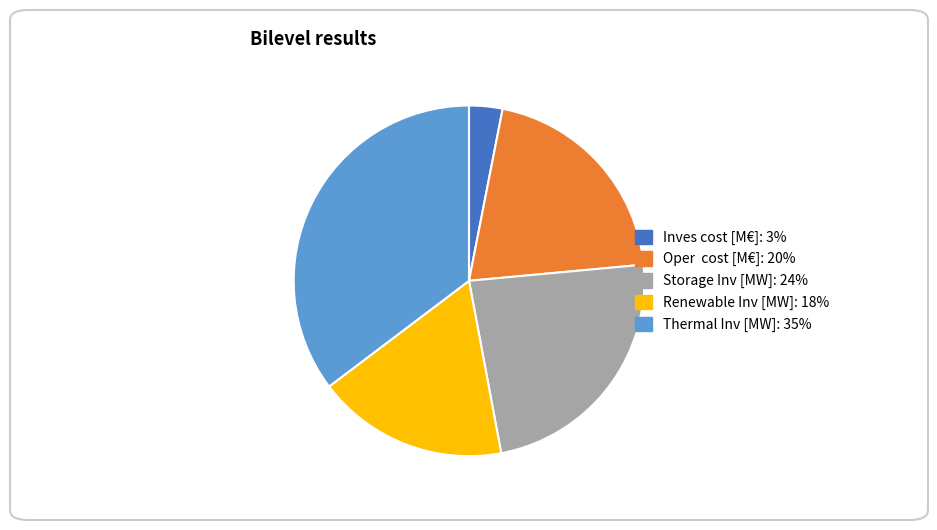

How many segments does this pie chart have?

5